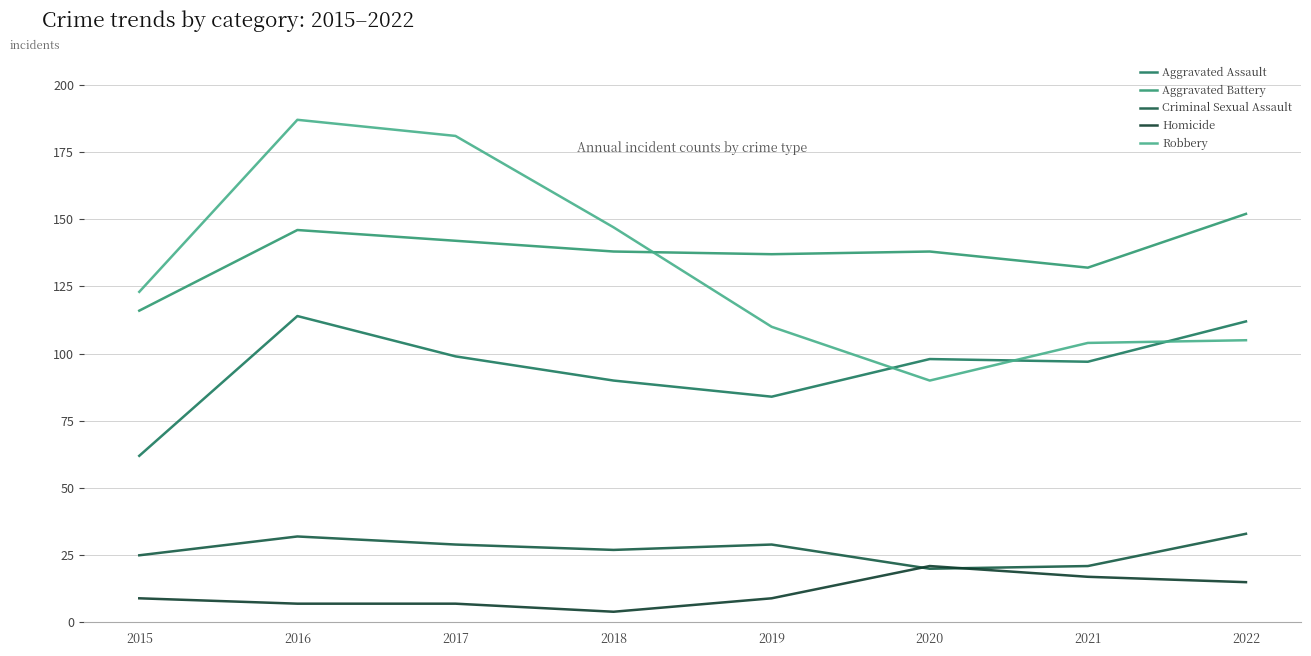

Which category has the lowest value across all series?

2018